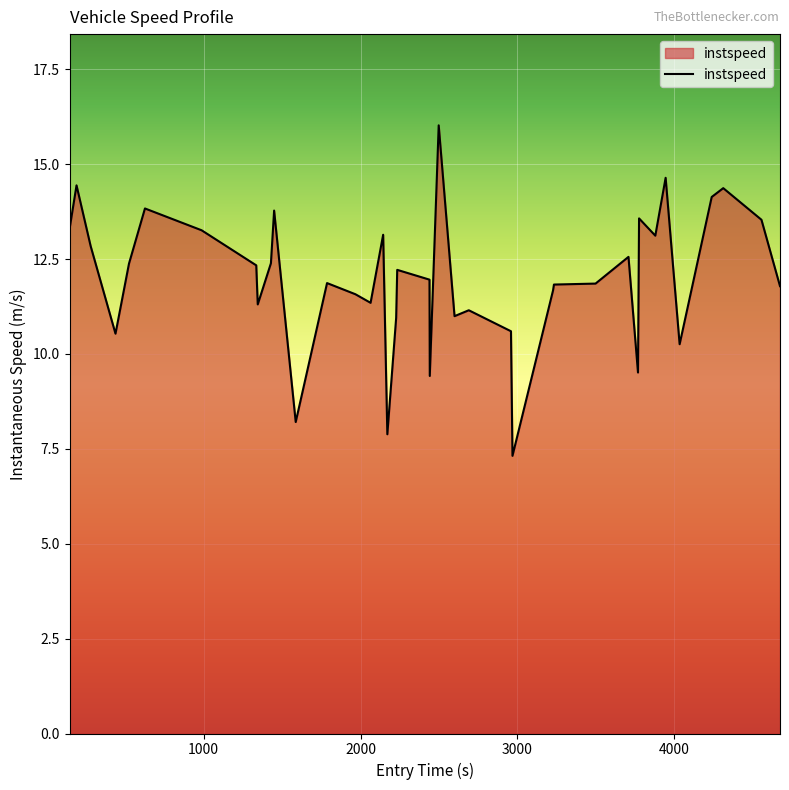

Does the chart have visible grid lines?

Yes